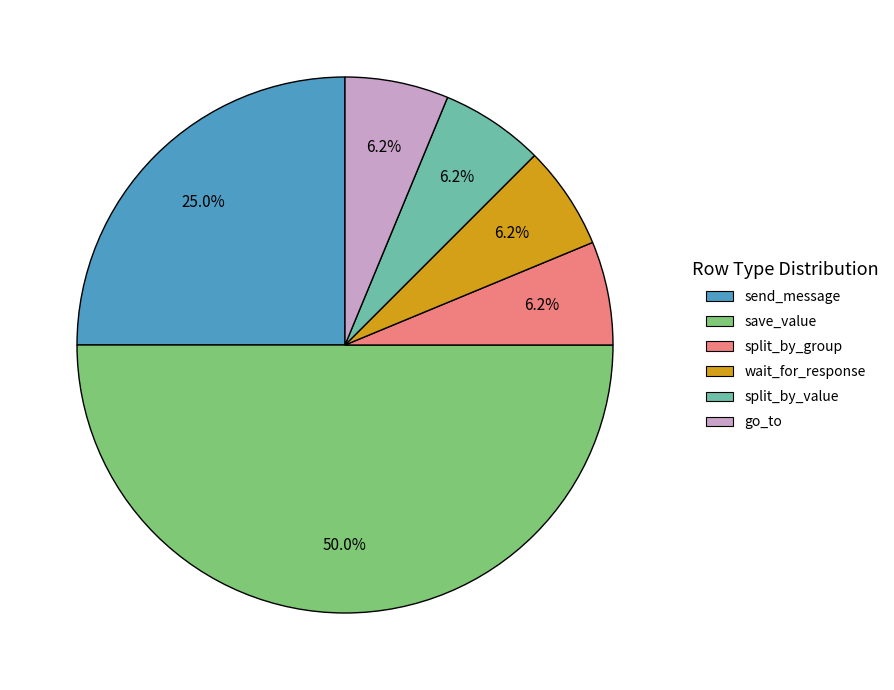

Does wait_for_response represent more than half of the total?

No